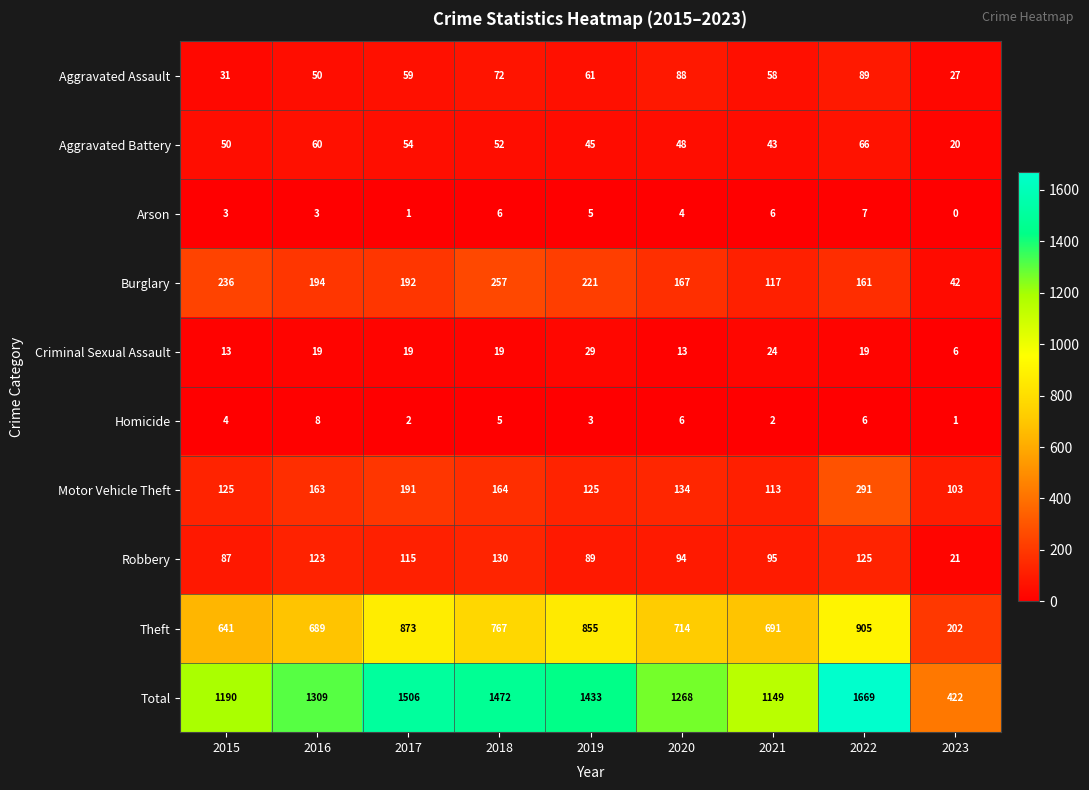

At which label does Burglary first exceed 192?

2015